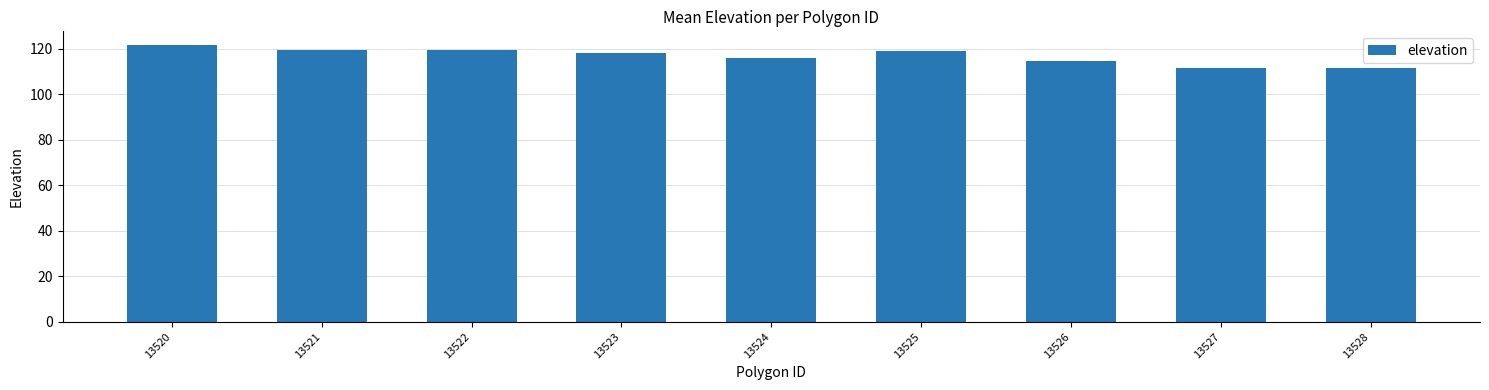

The chart shows a value of 48.7 at 13528. True or false?

False